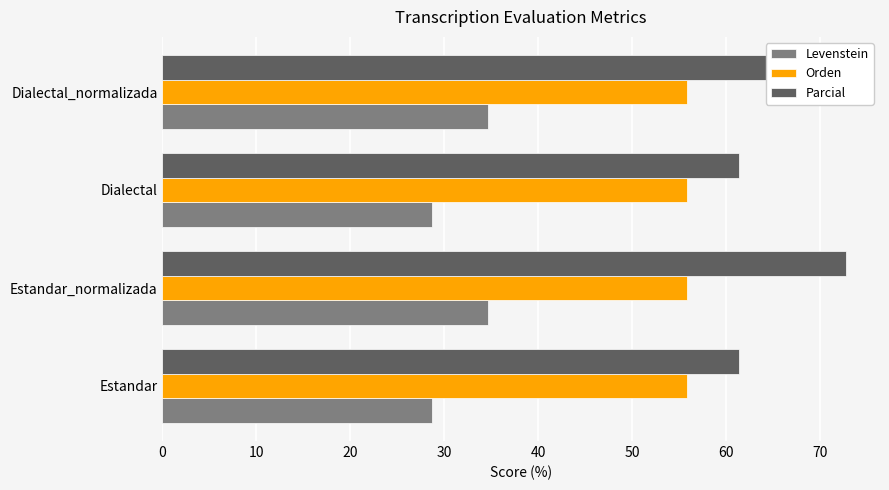

What are all the series names shown in the legend?

Levenstein, Orden, Parcial